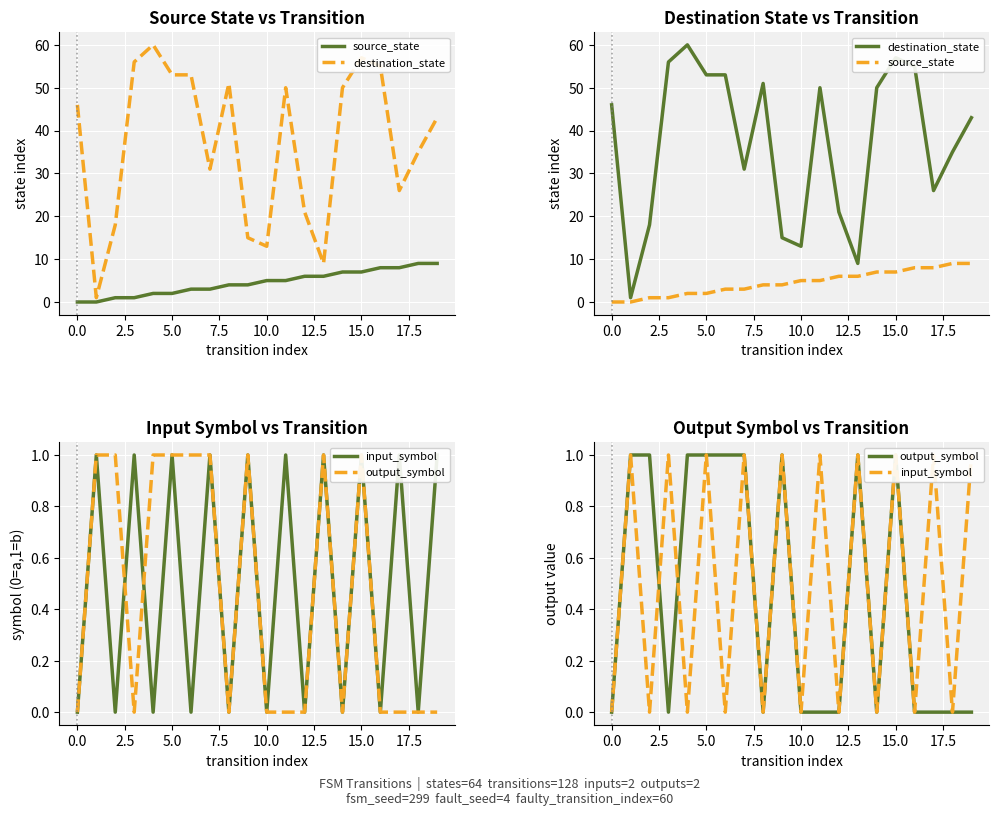

What is the value of the destination_state point at the 2nd from the left?

1